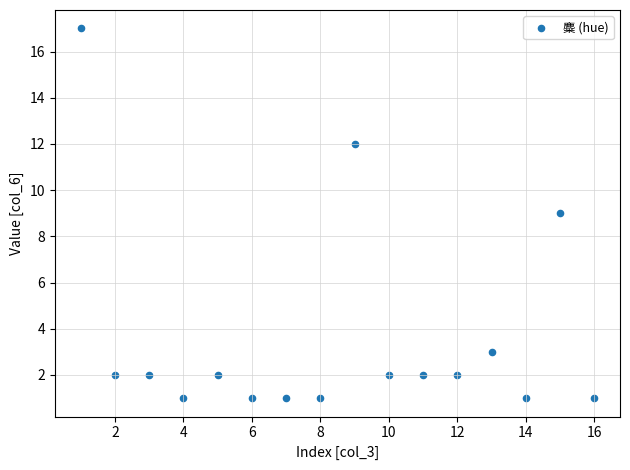

What is the range of X values (max minus min)?

15